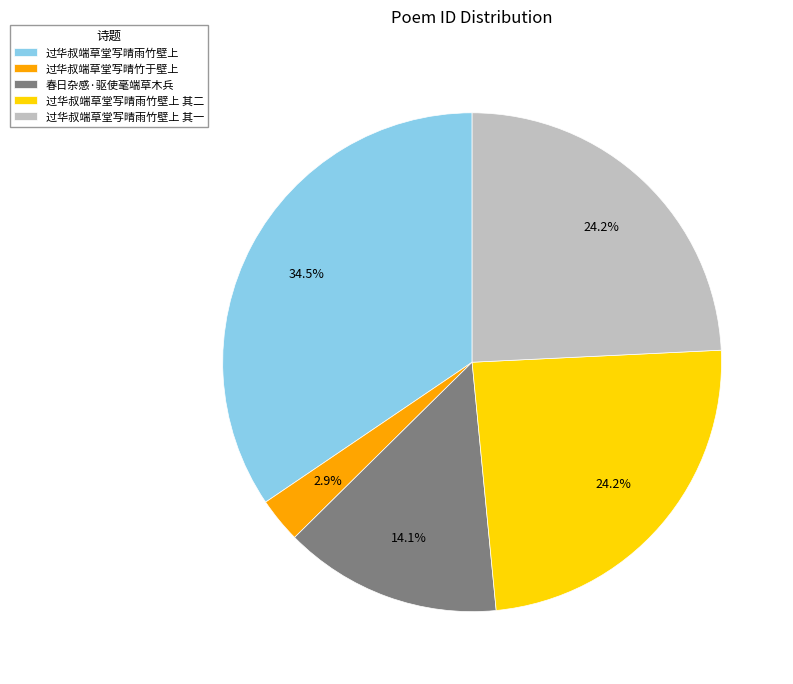

How many segments does this pie chart have?

5